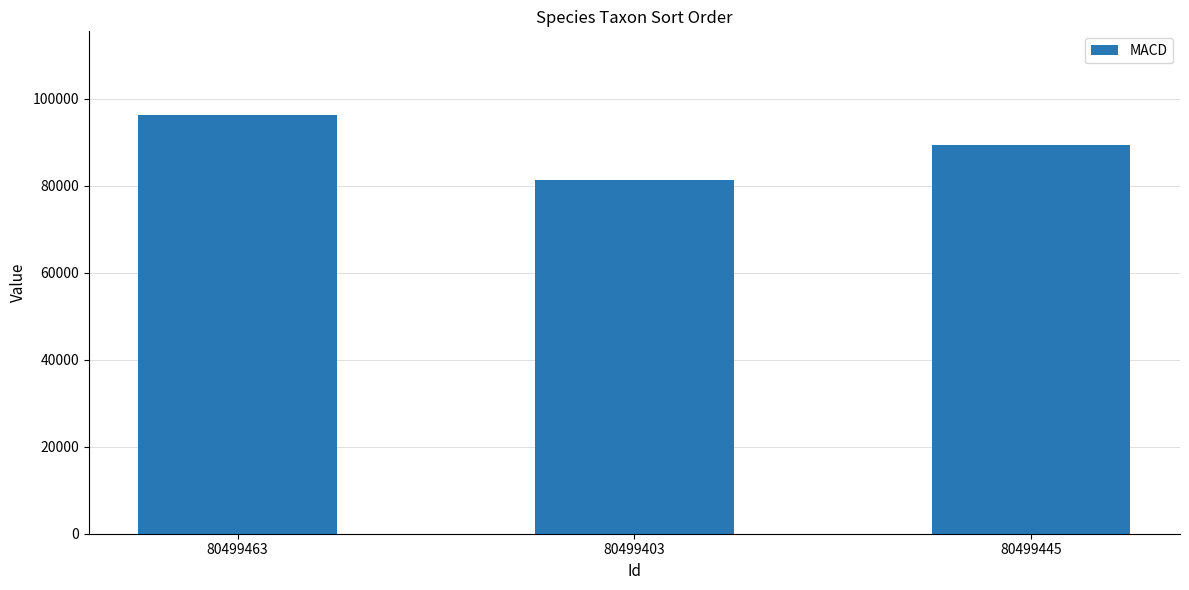

What is the value of the 3rd bar from the left?

89392